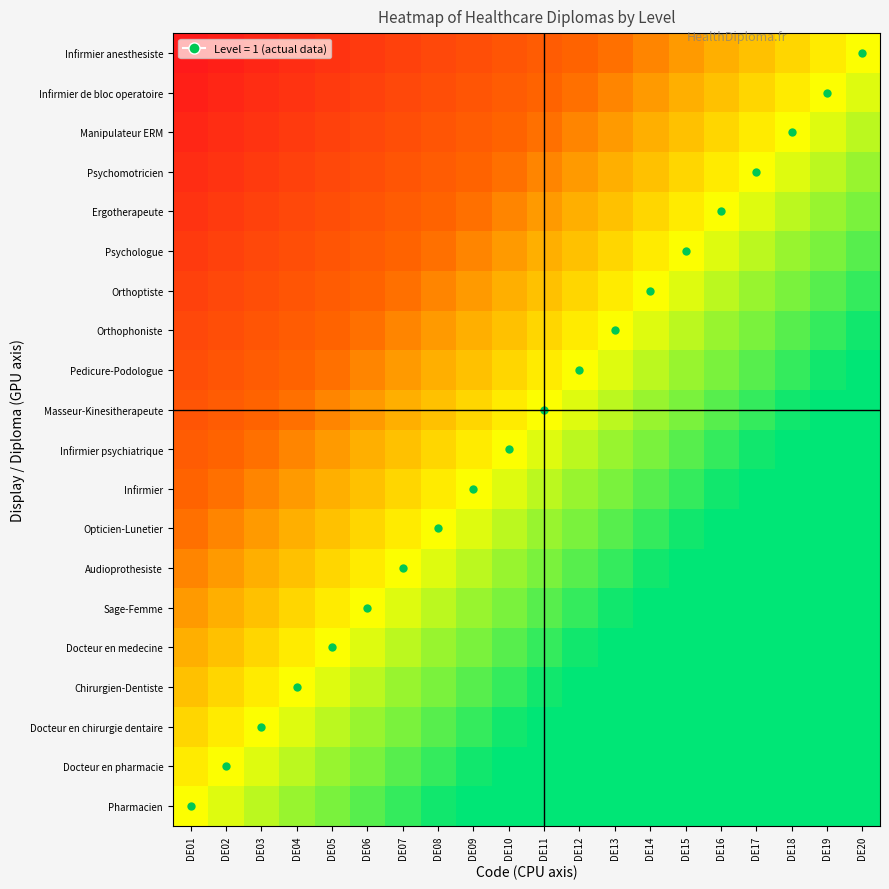

How many distinct data groups are displayed?

20